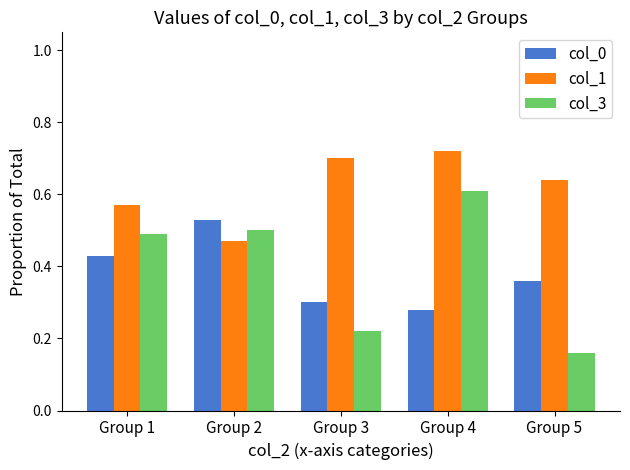

Count the number of categories in the chart.

5